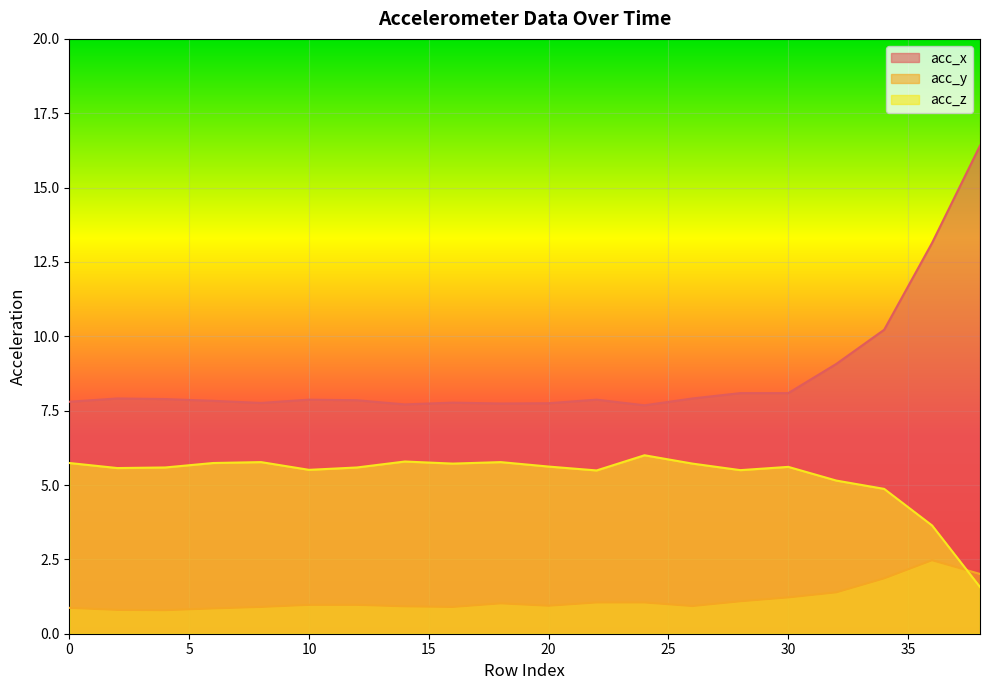

List the series in order of their overall mean, highest first.

acc_x, acc_z, acc_y